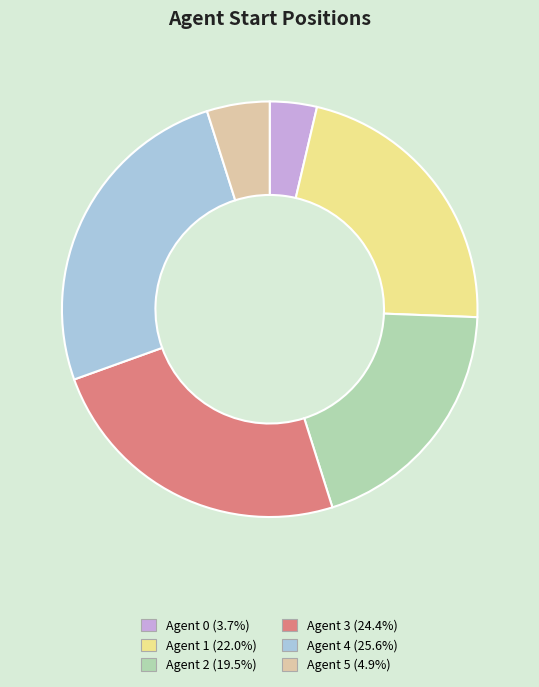

Is it true that Agent 2 is 20% of the pie?

True